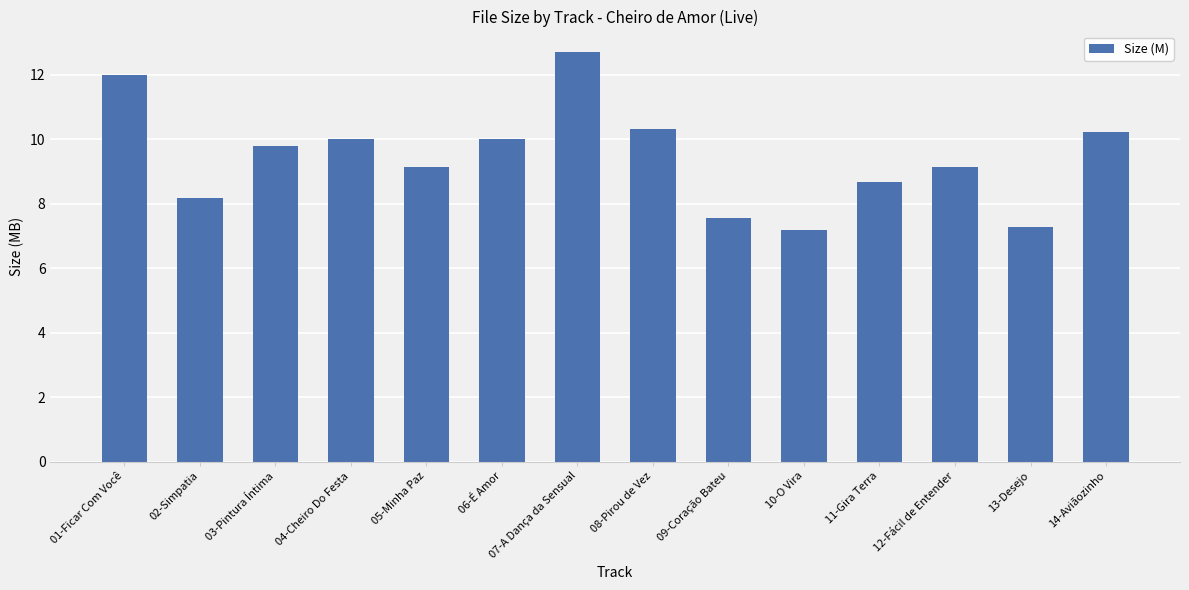

What is the smallest value displayed?

7.2